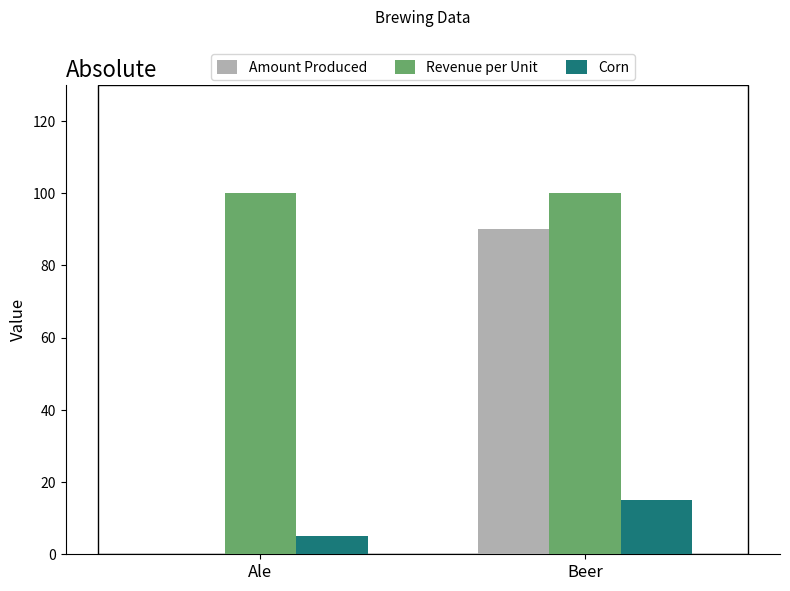

Which series changed the most between Ale and Beer?

Amount Produced